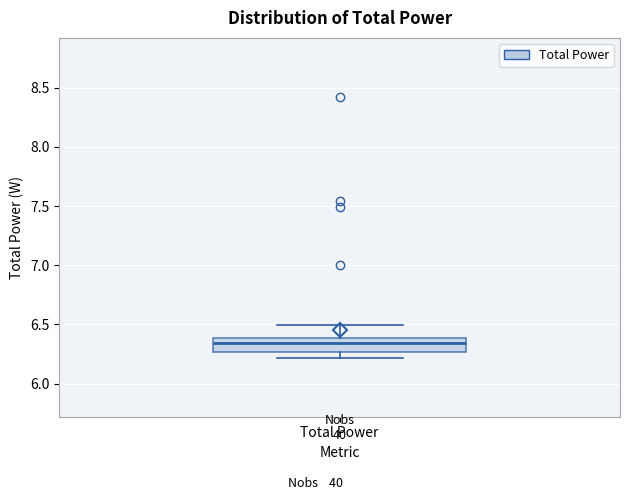

Transcribe this box plot: give where the median line is, the range the box spans, and where the two whiskers end, as read against the y-axis. The values are not printed on the chart, so give them approximately, as read against the axis.

median 6.35, box 6.25 to 6.40, whiskers 6.20 to 6.50